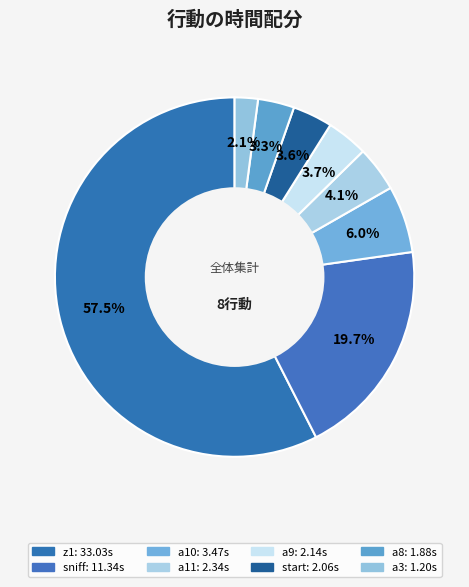

Which slice represents more than half of the pie?

z1